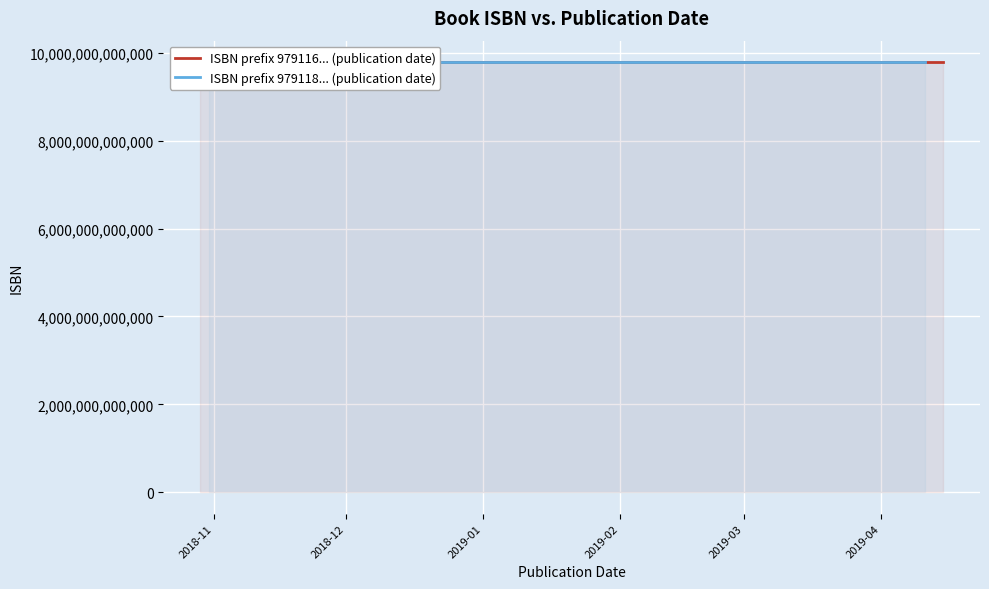

How many lines are shown in the chart?

2